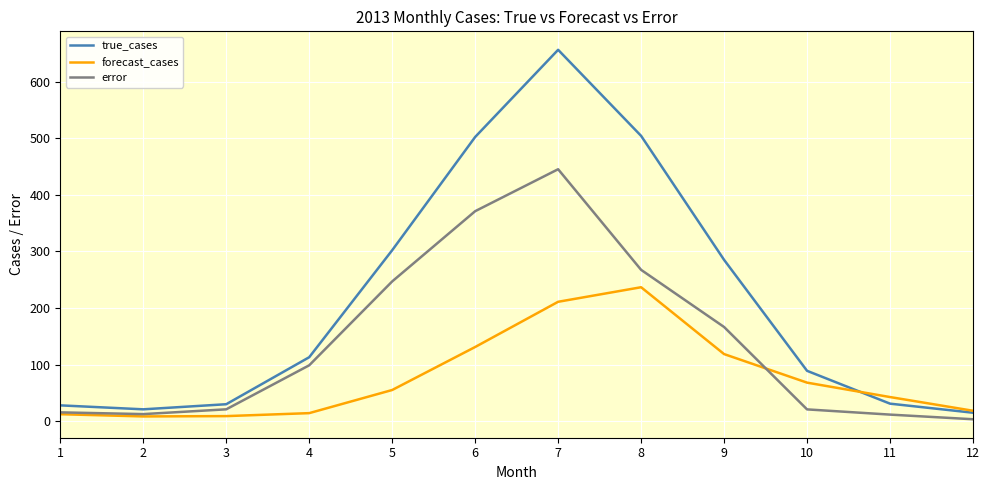

Is it true that forecast_cases equals 118.6 at 9?

True